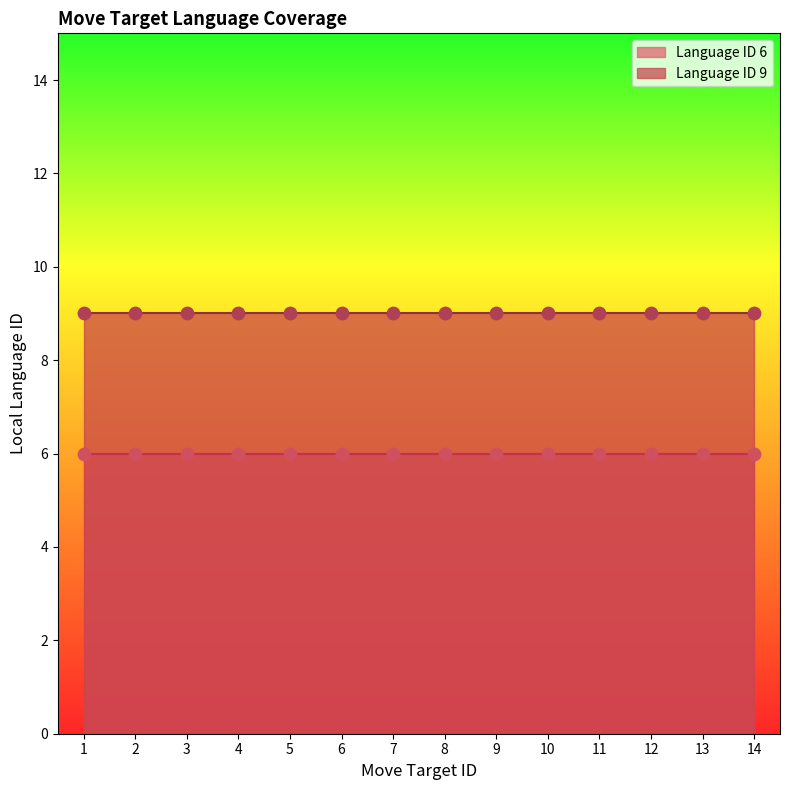

Which series has the widest spread of Y values?

Language ID 6